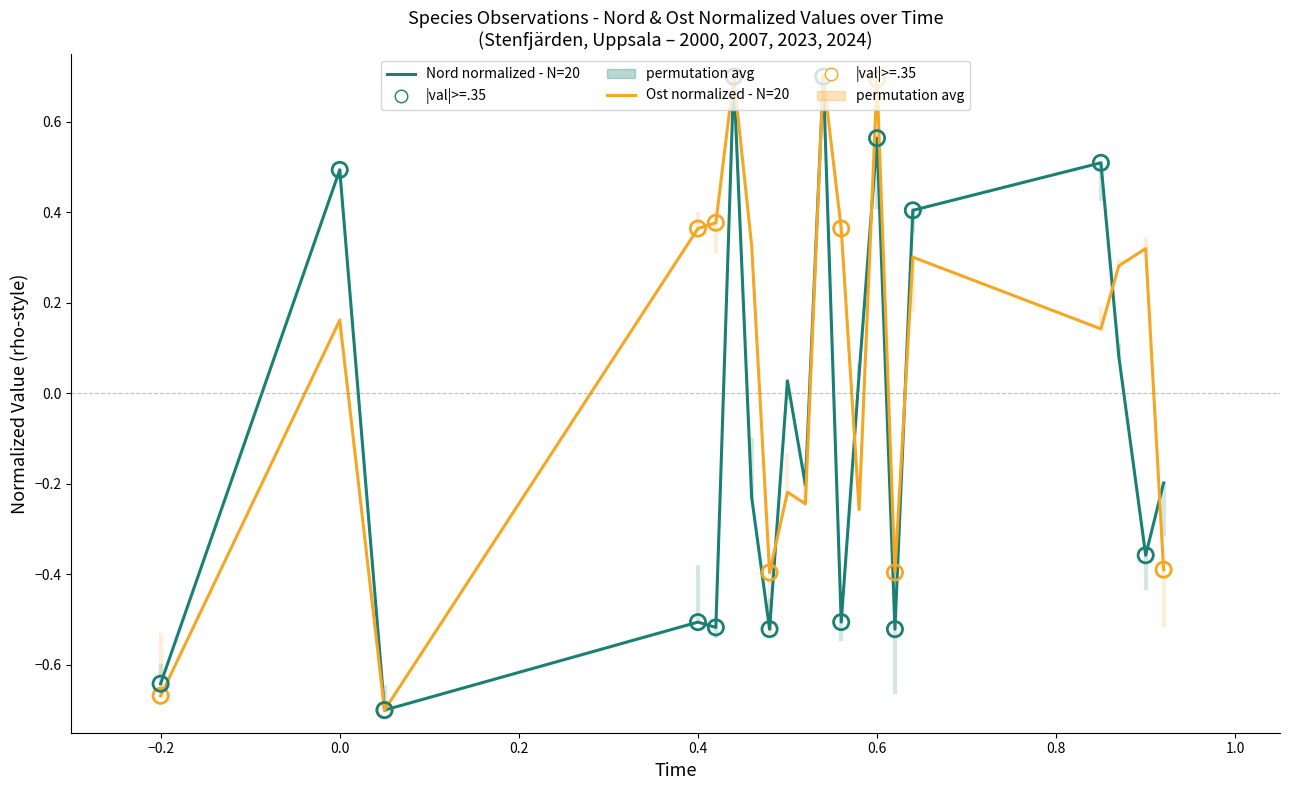

What is the greatest value displayed?

0.7